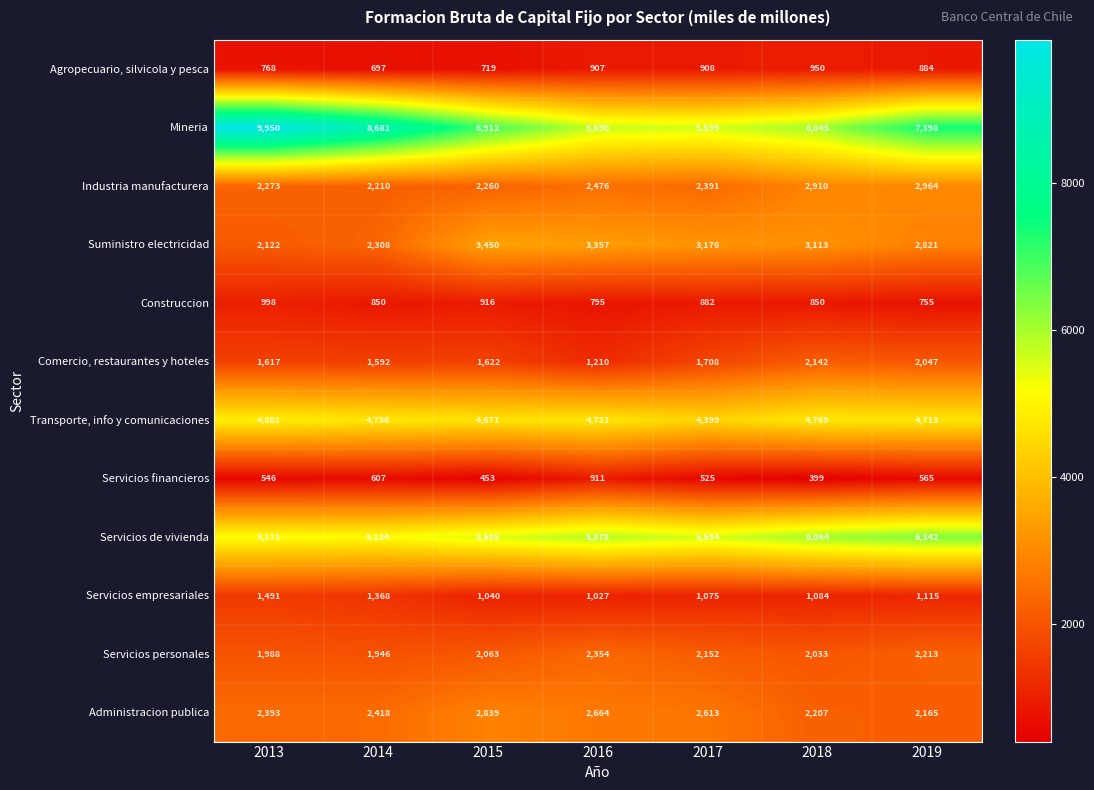

At which category is the sum across all series the highest?

2013